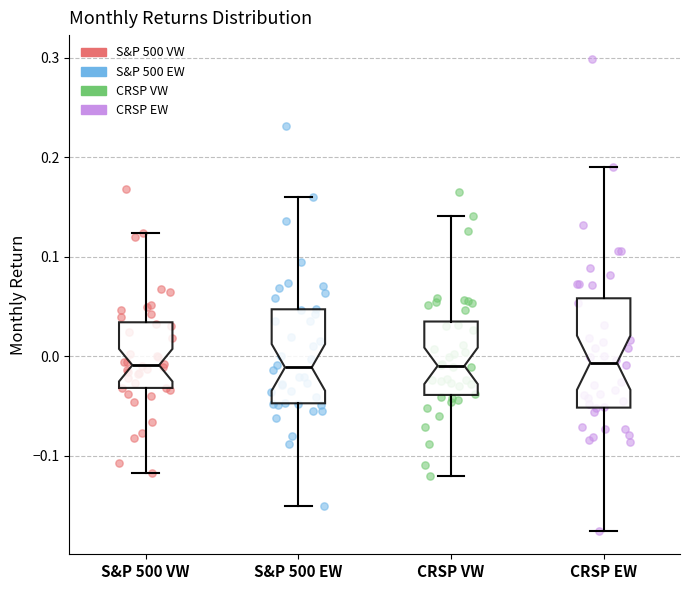

Reading left to right, read every box against the y-axis: the position of its median line, the range the box covers, and the ends of its whiskers. The values are not printed on the chart, so give them approximately, as read against the axis.

S&P 500 VW: median -0.01, box -0.03 to 0.03, whiskers -0.12 to 0.12
S&P 500 EW: median -0.01, box -0.05 to 0.05, whiskers -0.15 to 0.16
CRSP VW: median -0.01, box -0.04 to 0.04, whiskers -0.12 to 0.14
CRSP EW: median -0.01, box -0.05 to 0.06, whiskers -0.18 to 0.19